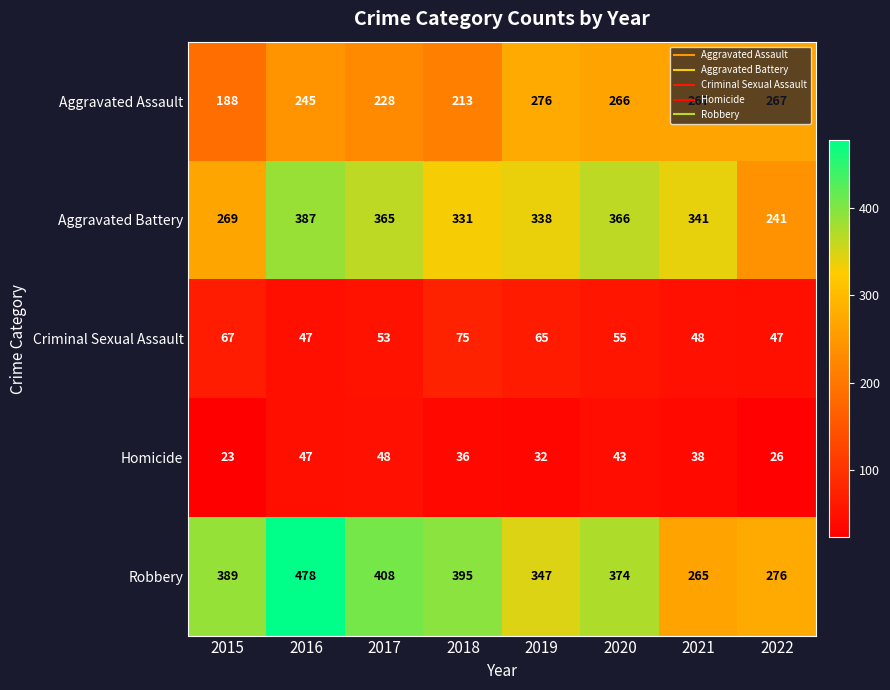

The Aggravated Battery series shows 533 at 2019. True or false?

False